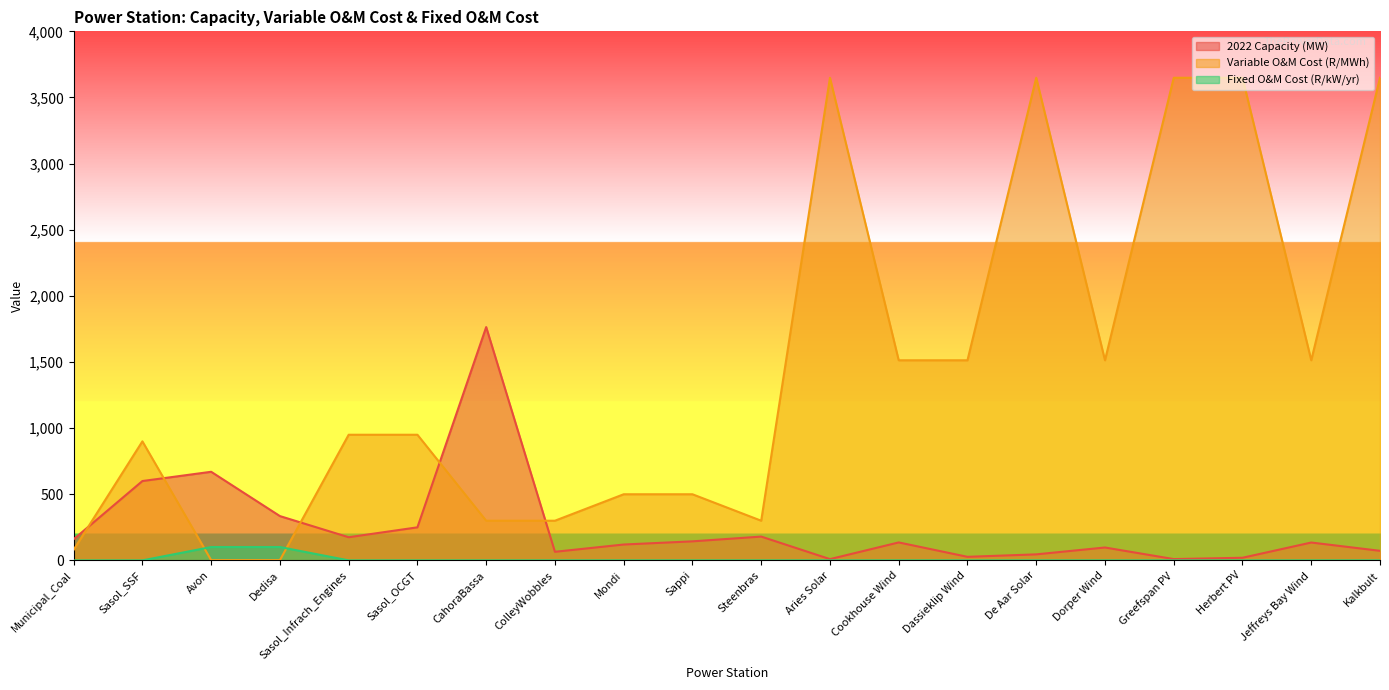

What value does the Variable O&M Cost (R/MWh) series have at Cookhouse Wind?

1513.0